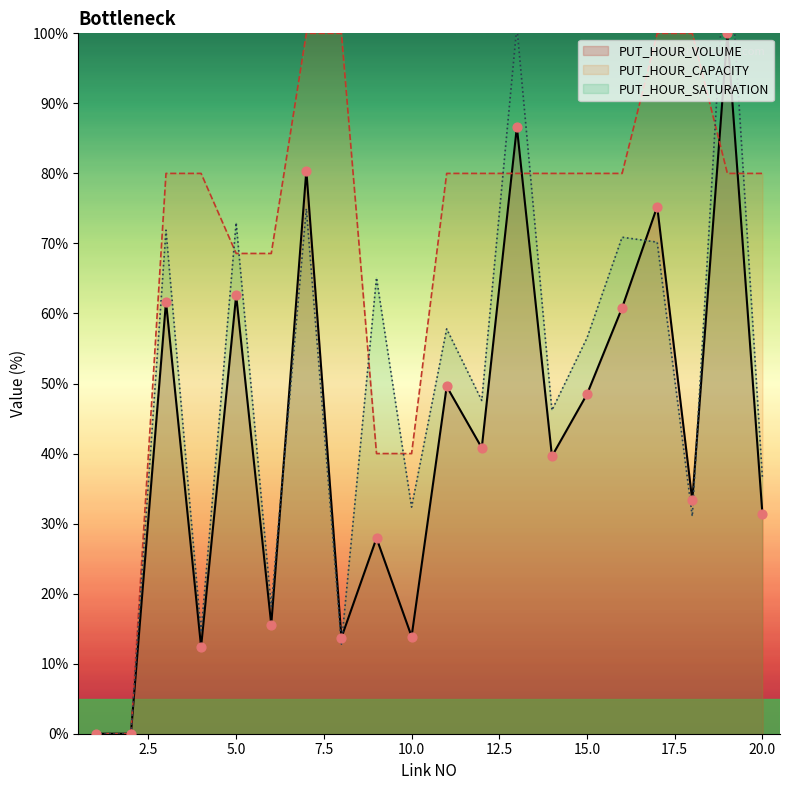

Which series reaches the maximum Y coordinate?

PUT_HOUR_SATURATION